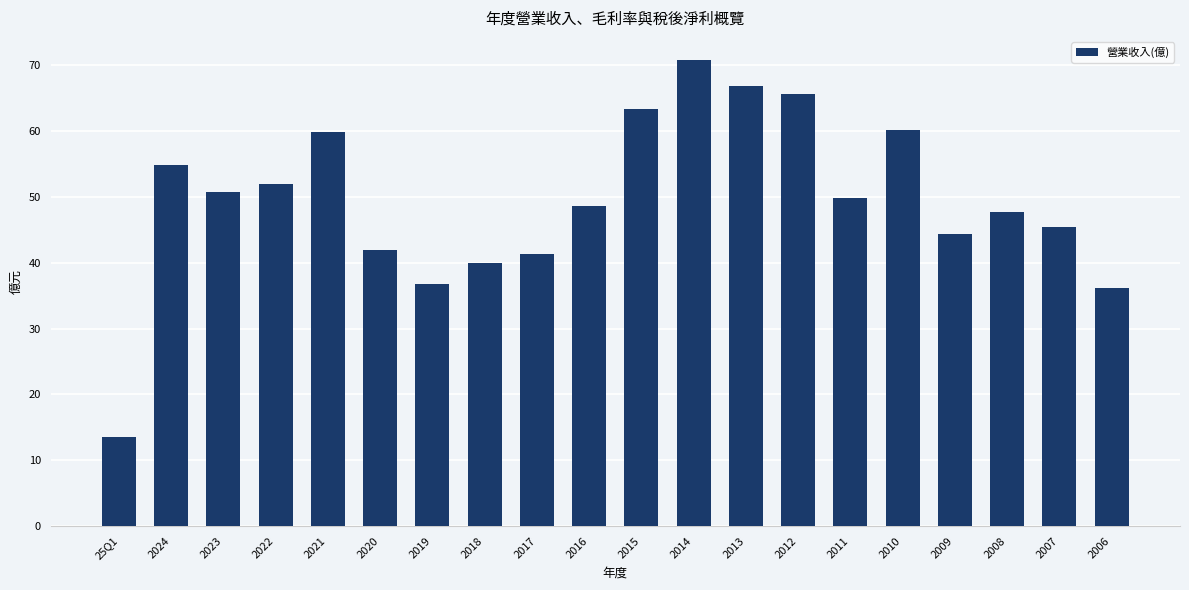

Which category has the highest value across all series?

2014